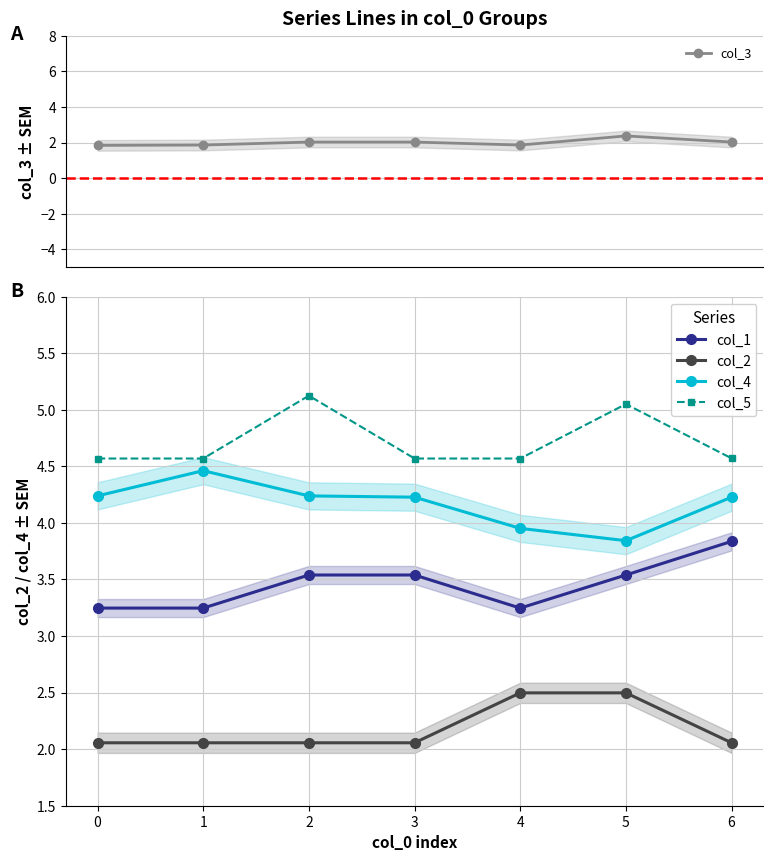

Which series has the largest total across all categories?

col_5